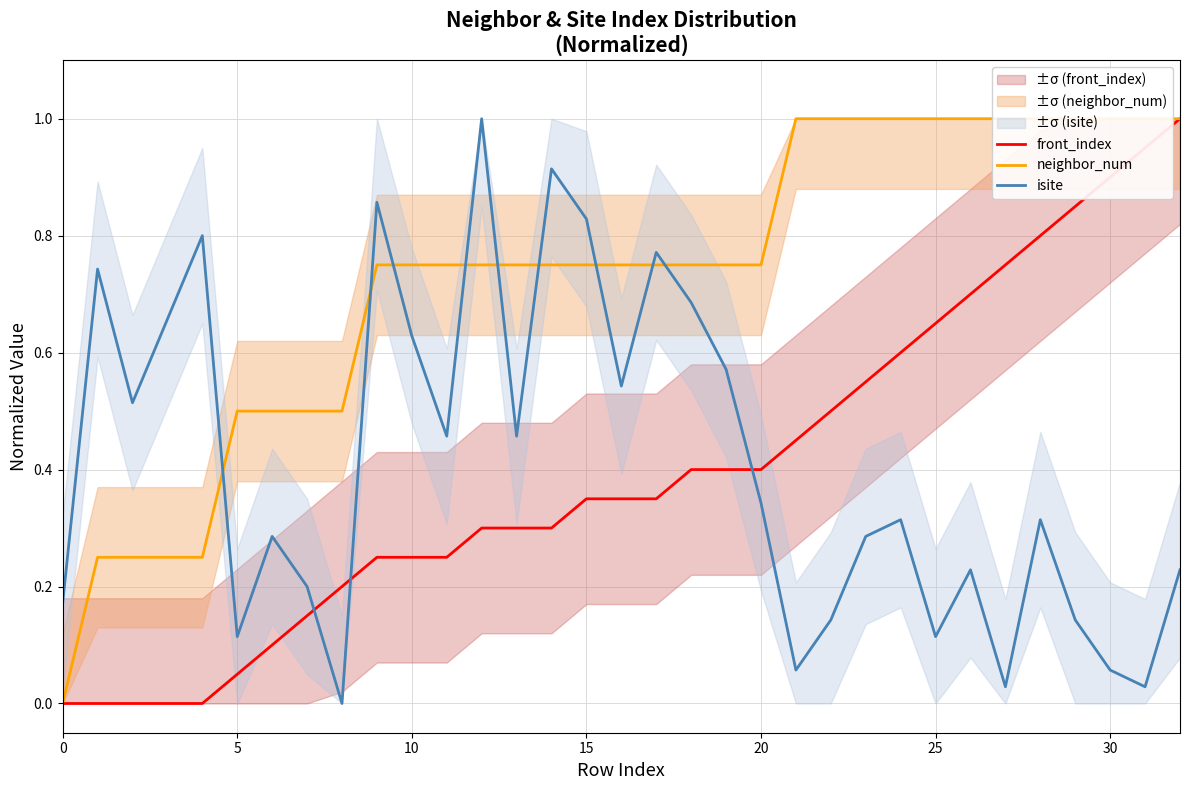

Is this an area chart (filled region under the line)?

No